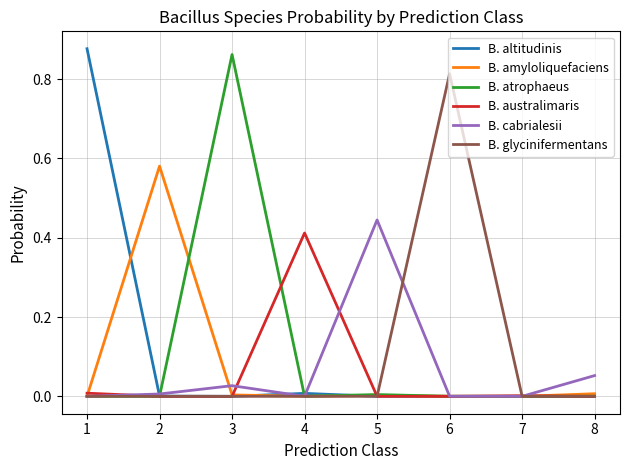

Is it true that B. amyloliquefaciens equals 0.0 at 7?

True